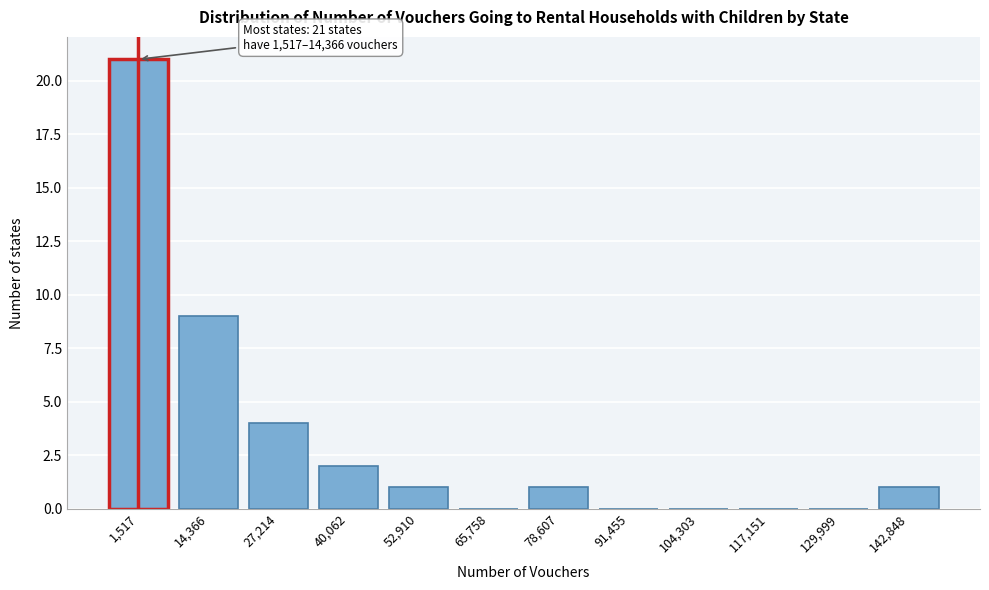

Reading right to left, transcribe all the data shown in this chart.

142,848=1	129,999=0	117,151=0	104,303=0	91,455=0	78,607=1	65,758=0	52,910=1	40,062=2	27,214=4	14,366=9	1,517=21